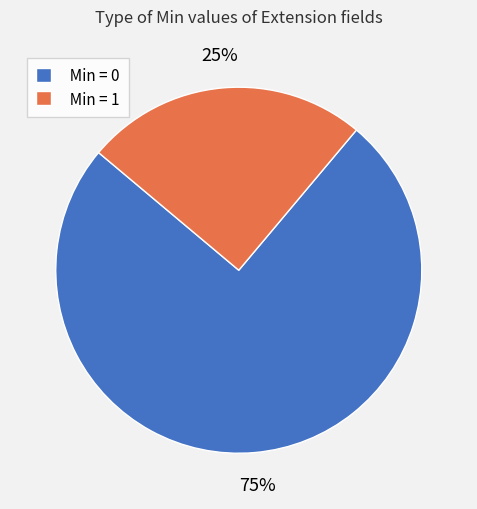

Count the number of slices in the pie.

2